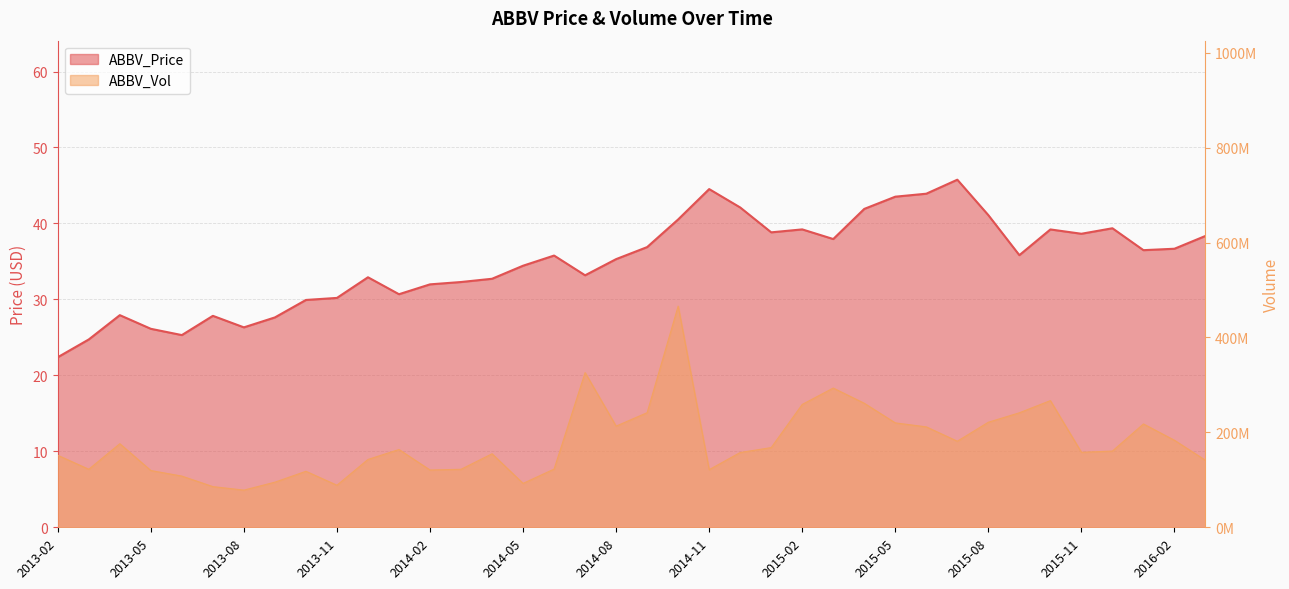

What is the value of the ABBV_Price point at the 5th from the left?

25.3